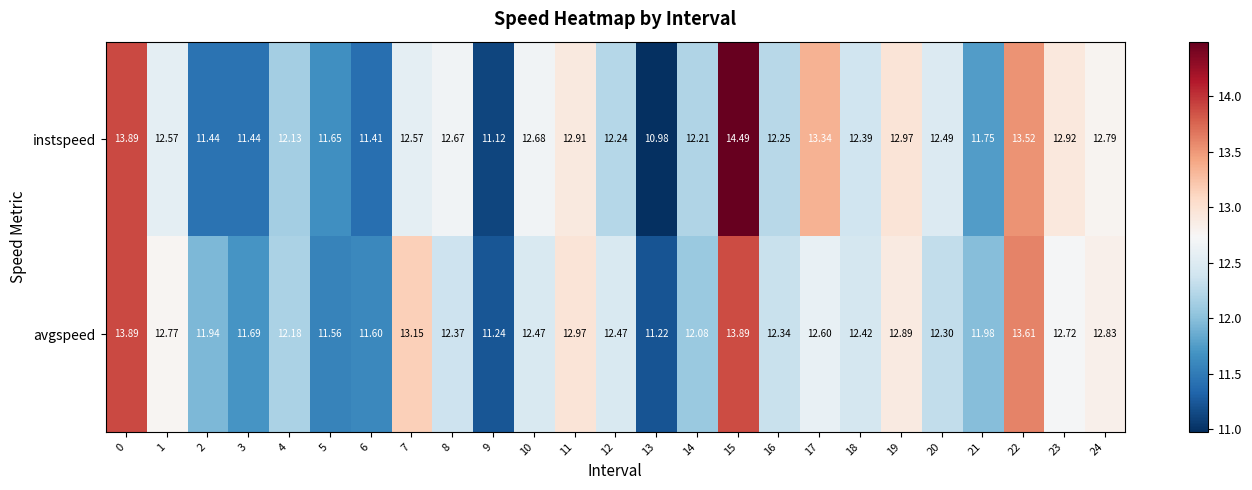

Is the value of avgspeed at 13 greater than the value of instspeed at 14?

No